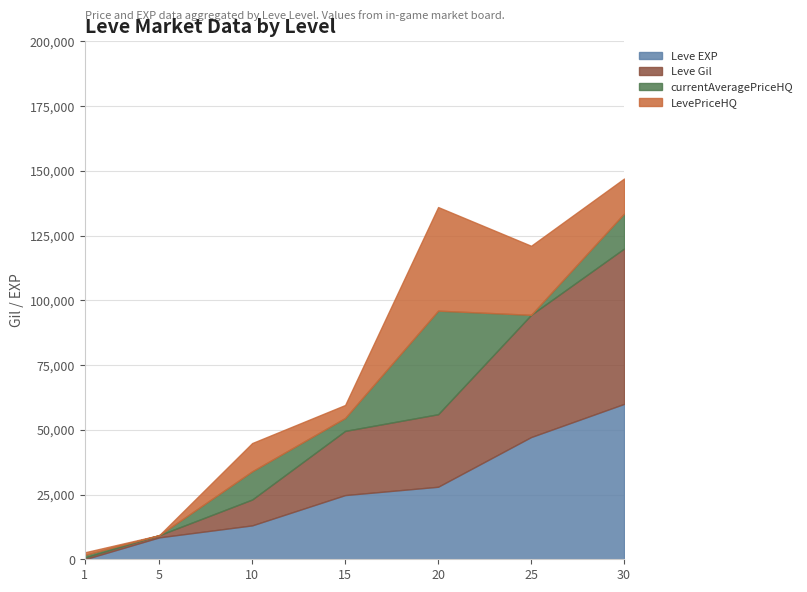

True or false: LevePriceHQ has a value of 0.0 at 5.

True